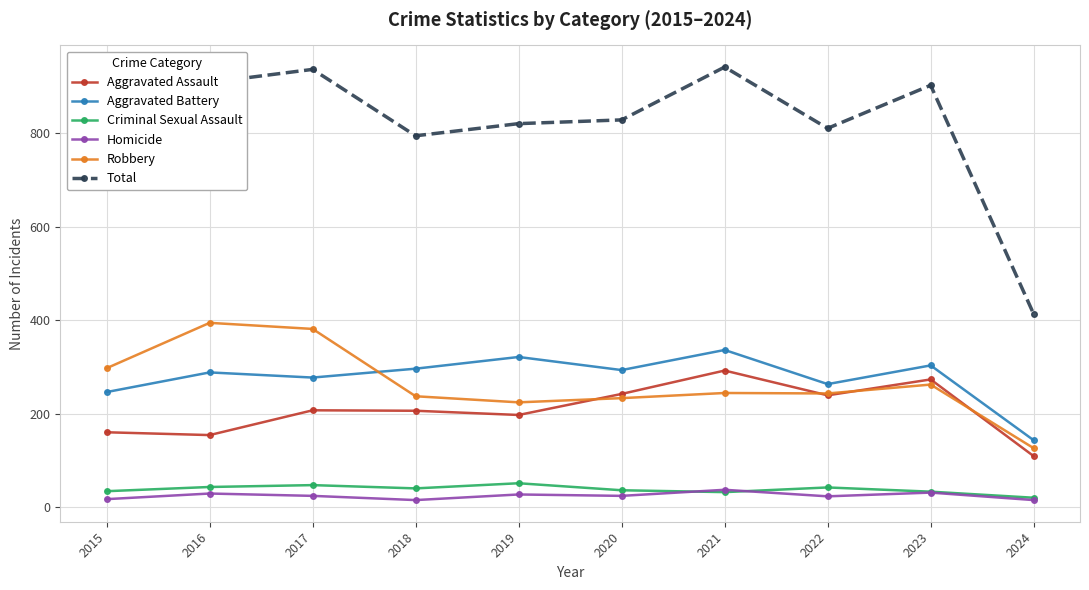

How many lines are shown in the chart?

6